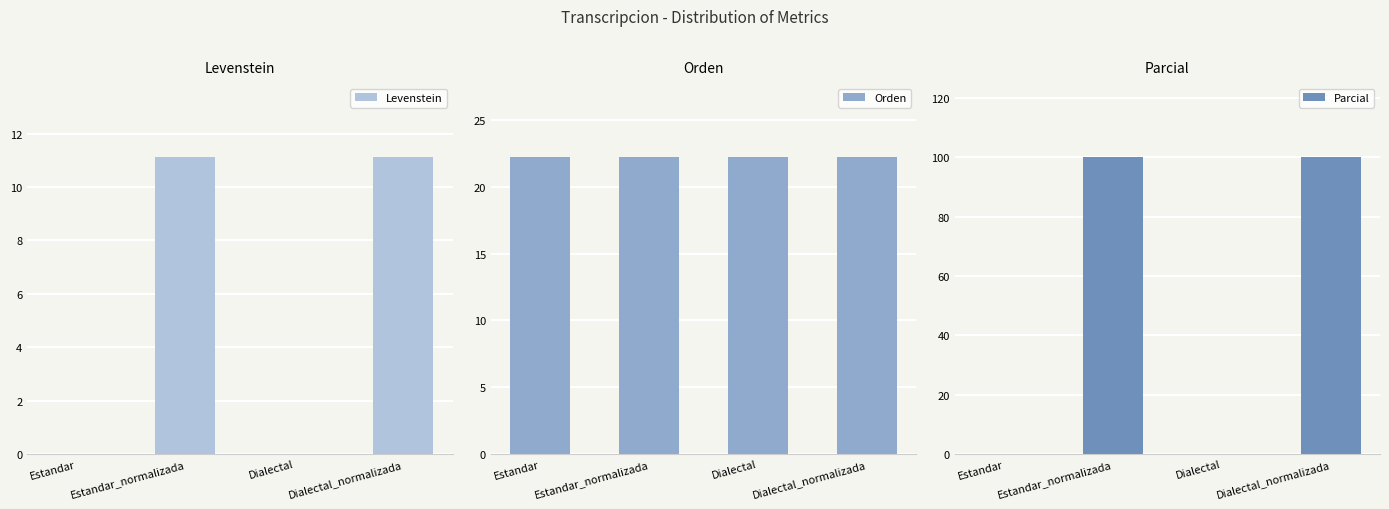

The value of Parcial at Dialectal_normalizada is 133.7. True or false?

False